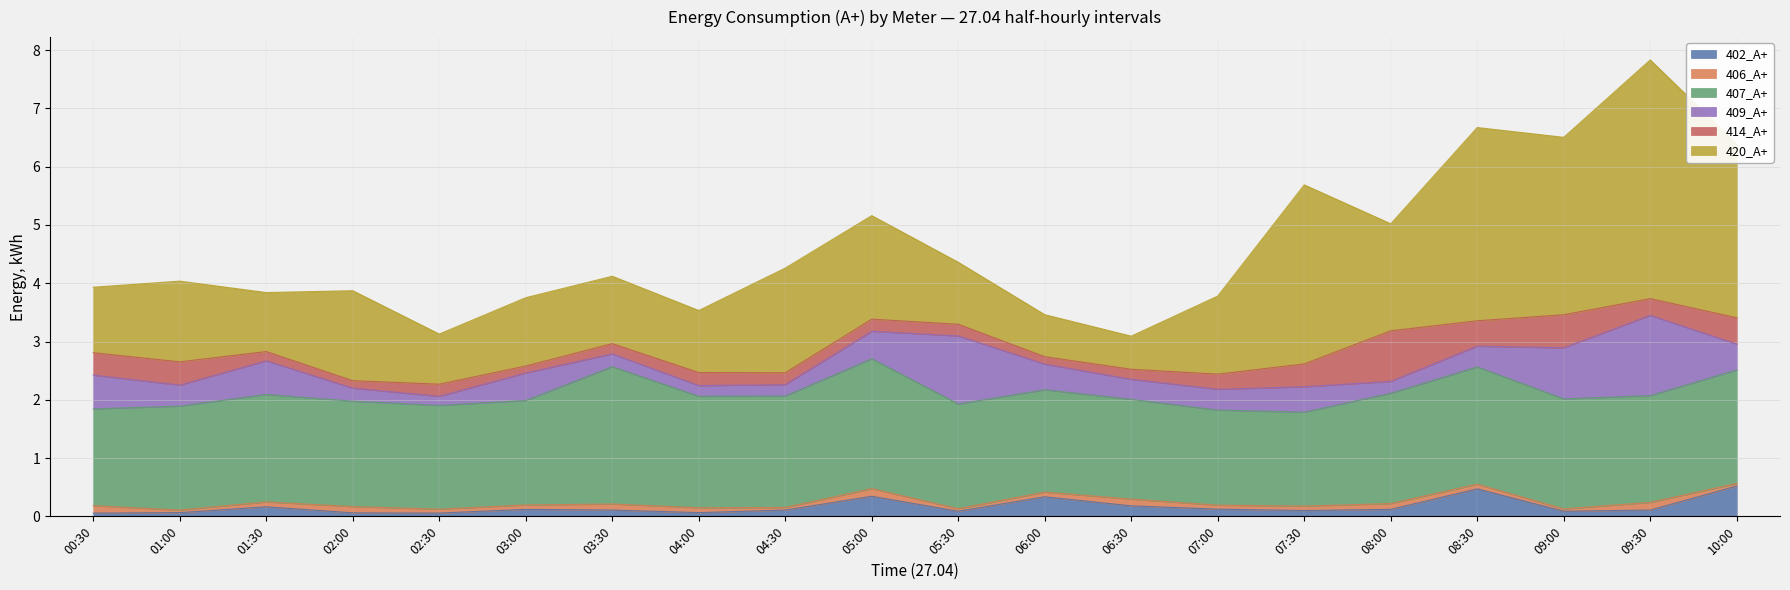

At which label does 420_A+ reach its minimum?

06:30